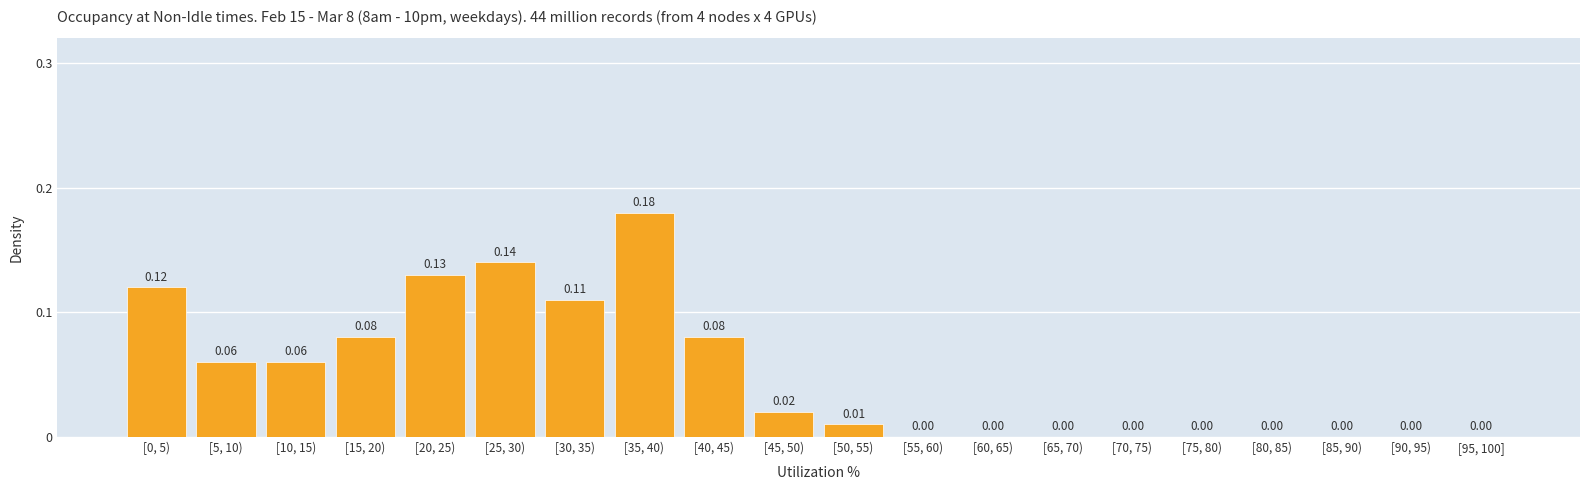

Between [40, 45) and [80, 85), which is larger?

[40, 45)